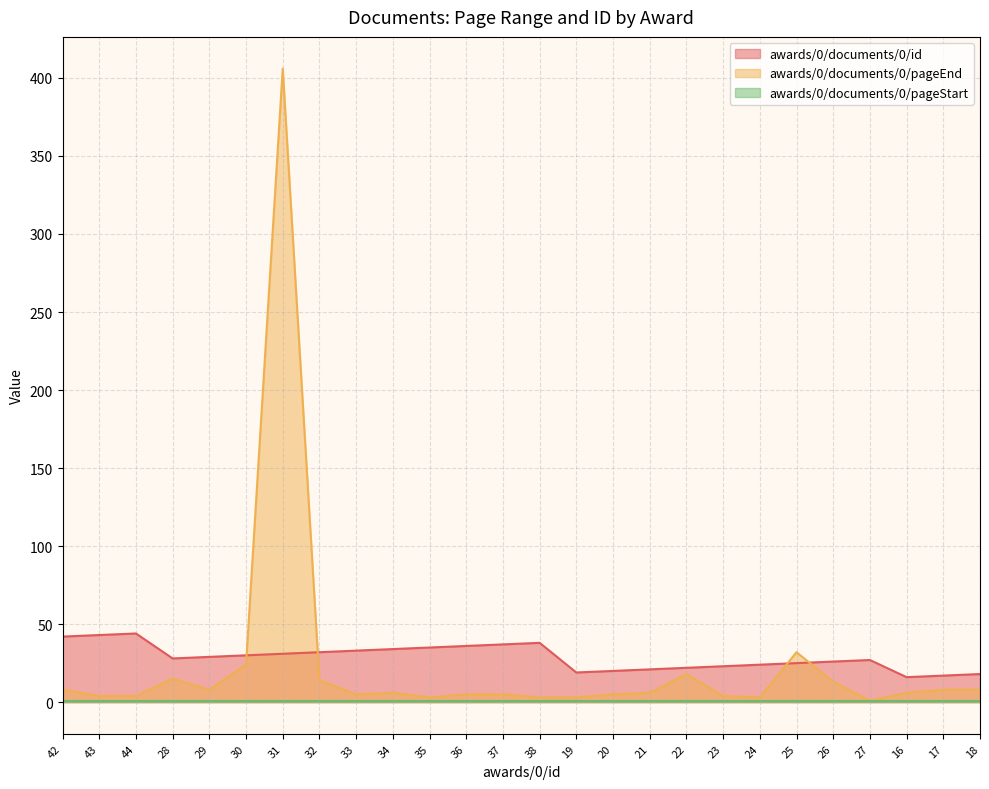

True or false: awards/0/documents/0/pageEnd has a value of 13 at 26.

True